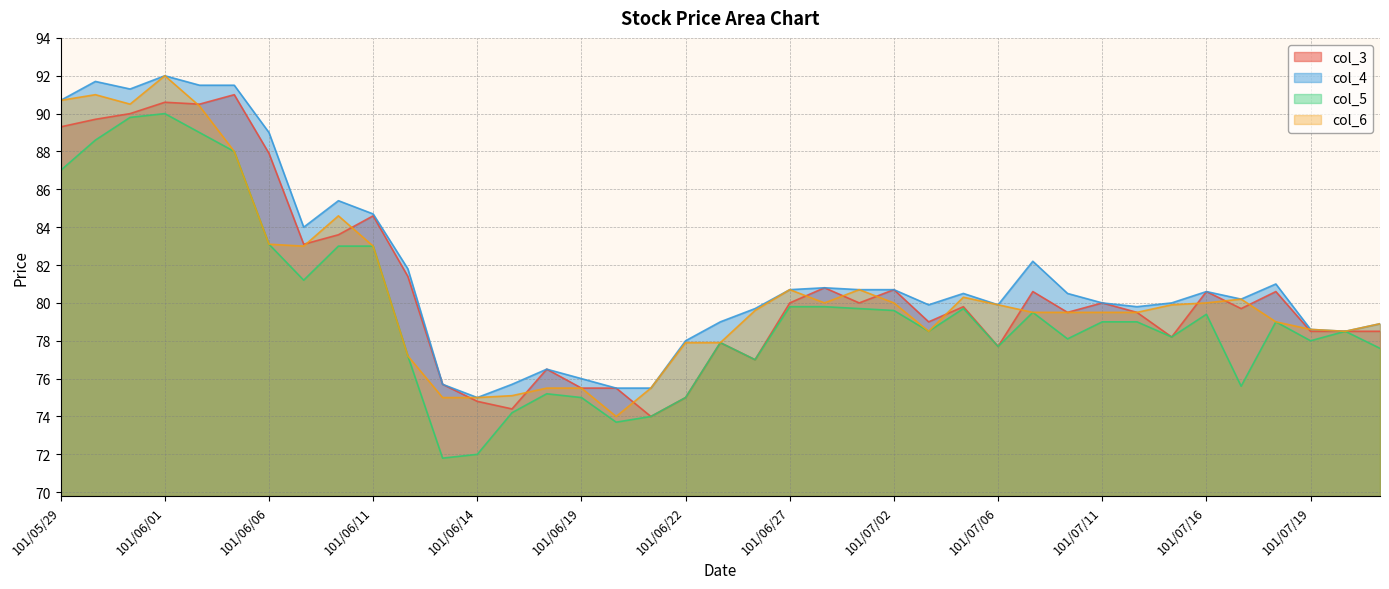

How many interior local valleys does the col_5 series have?

10